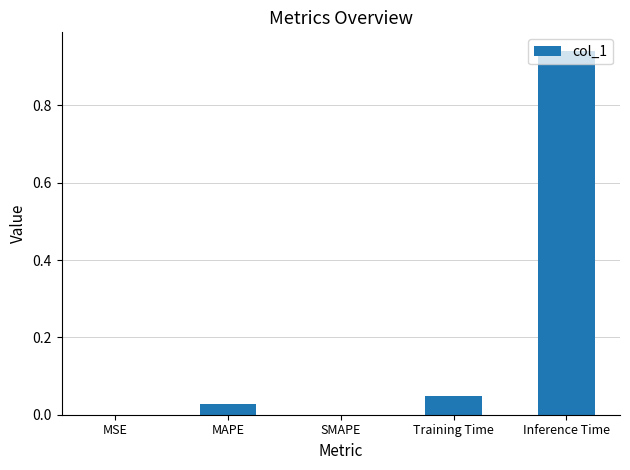

What is the change in value from Training Time to Inference Time?

+0.9